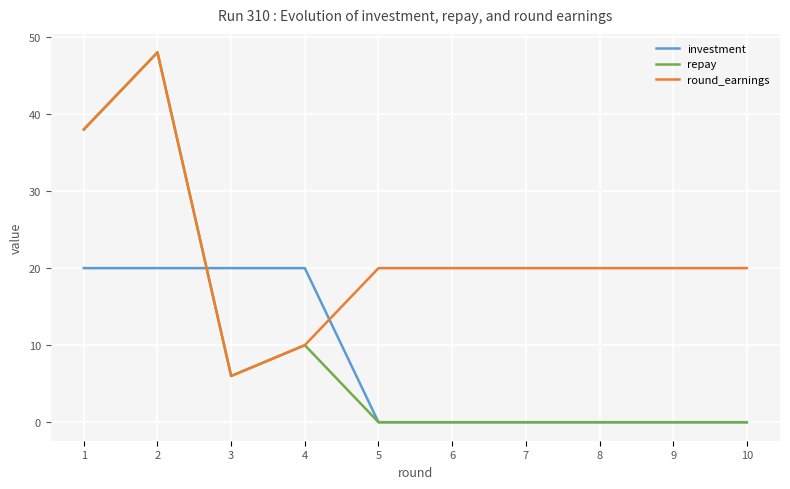

After their last crossing, which series has the higher values: investment or round_earnings?

round_earnings